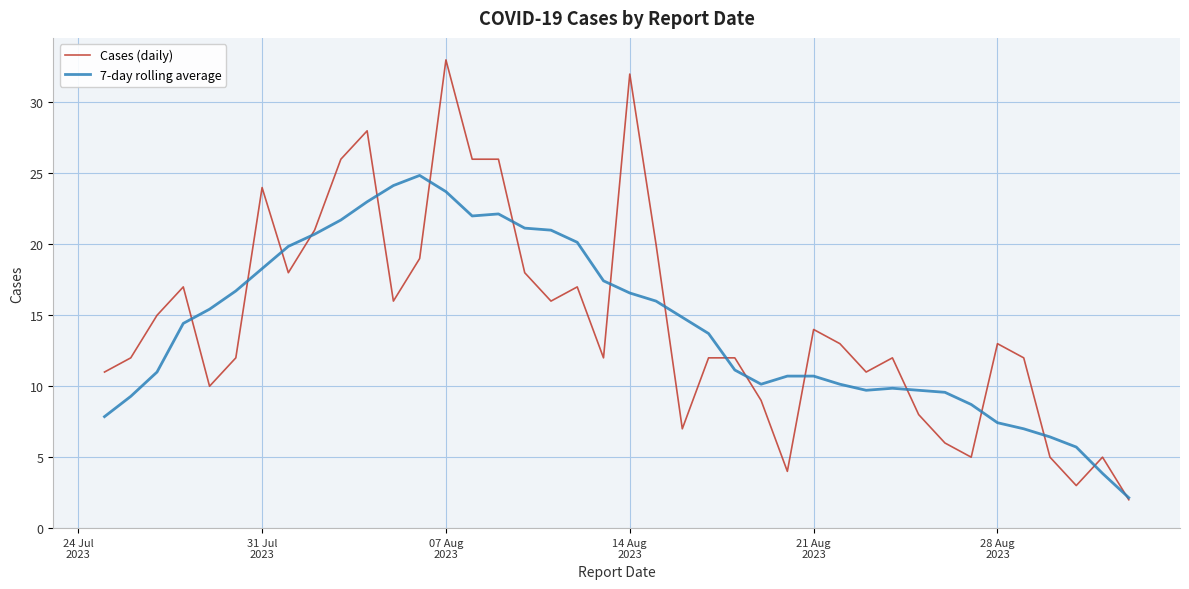

Which series has the widest spread of values?

Cases (daily)